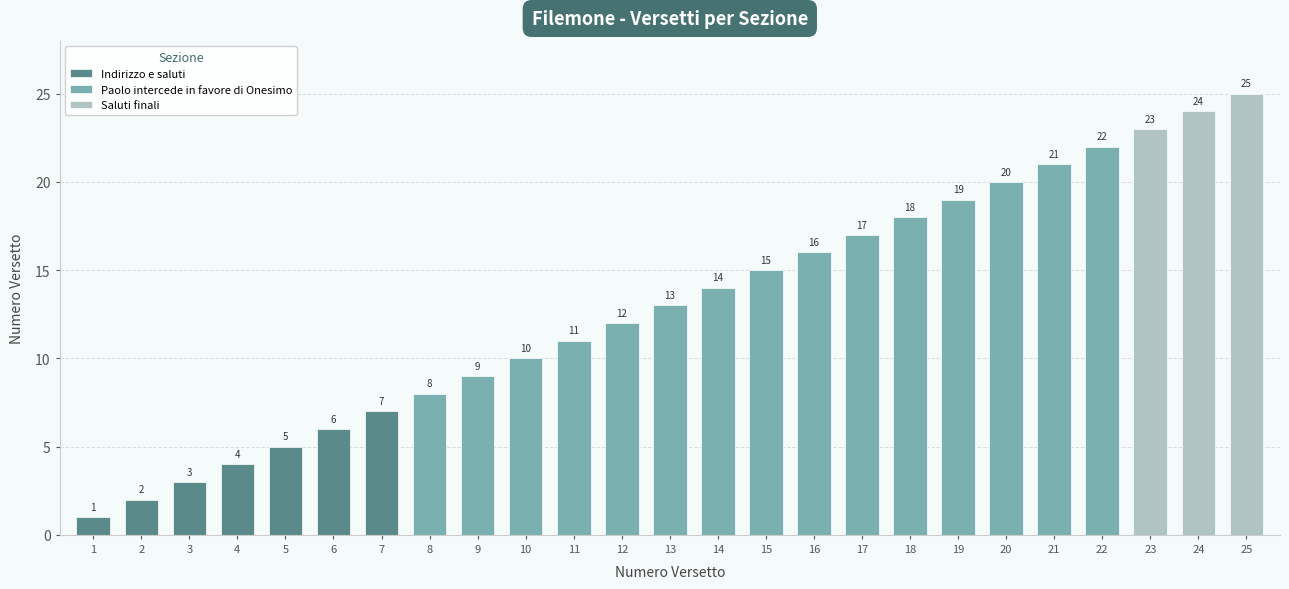

Is it true that the value at 11 is 4?

False